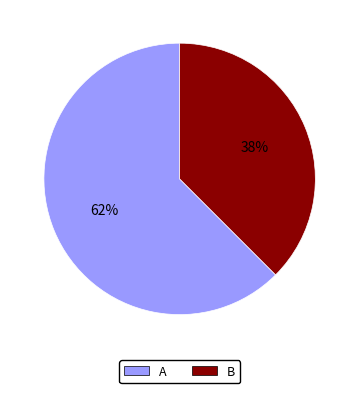

How many slices are in this pie chart?

2